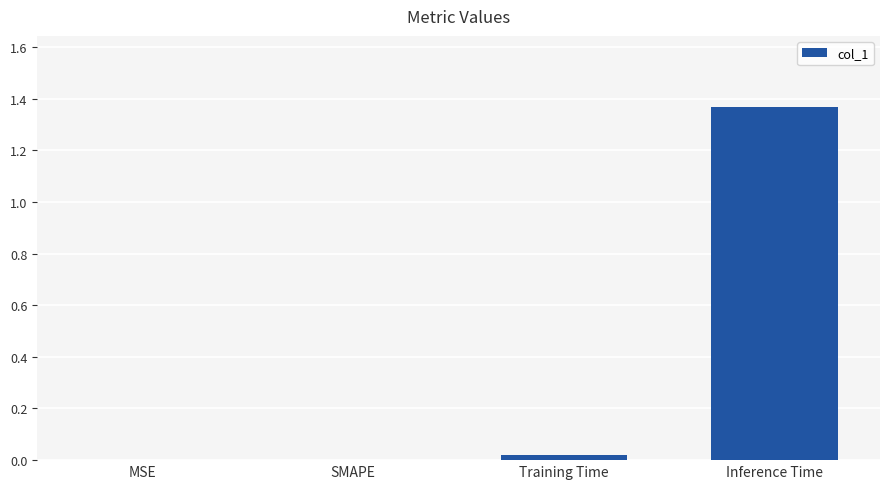

At which category does the chart reach its peak across all series?

Inference Time